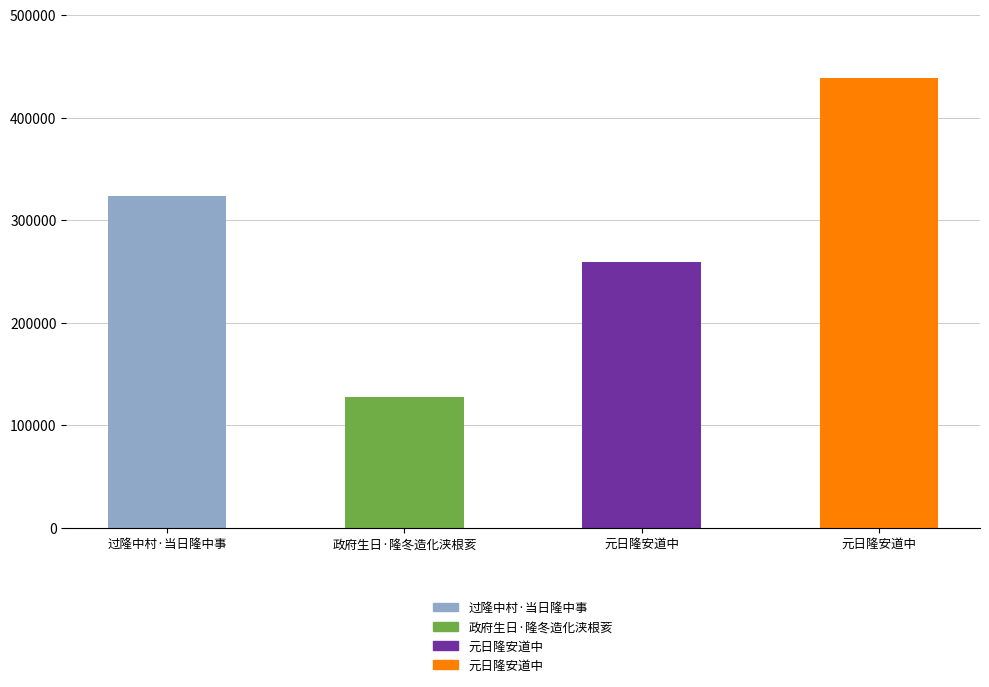

Count the number of categories in the chart.

4